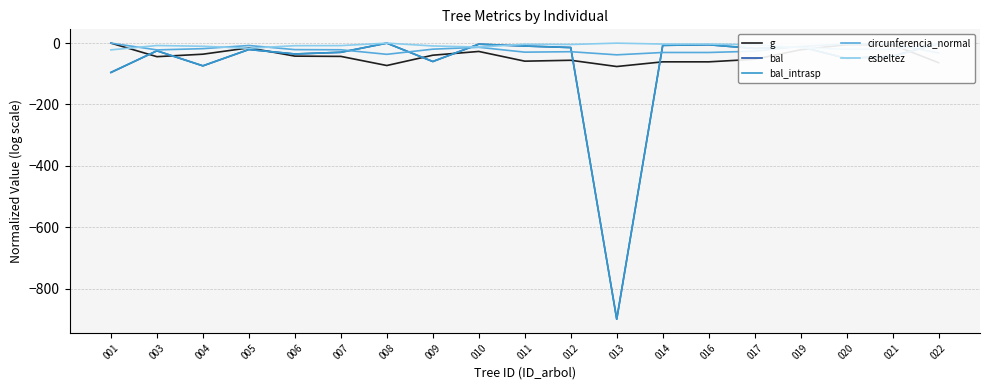

Reading left to right, list all the values displayed in this chart.

g: 001=0.0	003=-44.1	004=-36.1	005=-15.3	006=-42.3	007=-43.2	008=-73.0	009=-39.4	010=-27.1	011=-58.8	012=-55.9	013=-76.2	014=-61.0	016=-61.0	017=-52.6	019=-21.6	020=-5.1	021=-5.3	022=-63.8
bal: 001=-95.6	003=-25.0	004=-74.0	005=-20.8	006=-35.4	007=-29.9	008=0.0	009=-60.0	010=-3.4	011=-9.4	012=-14.4	013=-900.0	014=-7.2	016=-5.2	017=-17.4	019=-11.8	020=-50.0	021=-42.1	022=-1.6
bal_intrasp: 001=-95.6	003=-25.0	004=-74.0	005=-20.8	006=-35.4	007=-29.9	008=0.0	009=-60.0	010=-3.4	011=-9.4	012=-14.4	013=-900.0	014=-7.2	016=-5.2	017=-17.4	019=-11.8	020=-50.0	021=-42.1	022=-1.6
circunferencia_normal: 001=0.0	003=-22.1	004=-18.0	005=-7.7	006=-21.2	007=-21.6	008=-36.5	009=-19.7	010=-13.5	011=-29.4	012=-27.9	013=-38.1	014=-30.5	016=-30.5	017=-26.3	019=-10.8	020=-2.6	021=-2.6	022=-31.9
esbeltez: 001=-22.0	003=-7.8	004=-10.2	005=-16.7	006=-8.3	007=-8.0	008=0.0	009=-9.2	010=-12.9	011=-3.6	012=-4.4	013=-0.0	014=-3.0	016=-3.0	017=-5.4	019=-14.7	020=-20.2	021=-20.2	022=-2.3